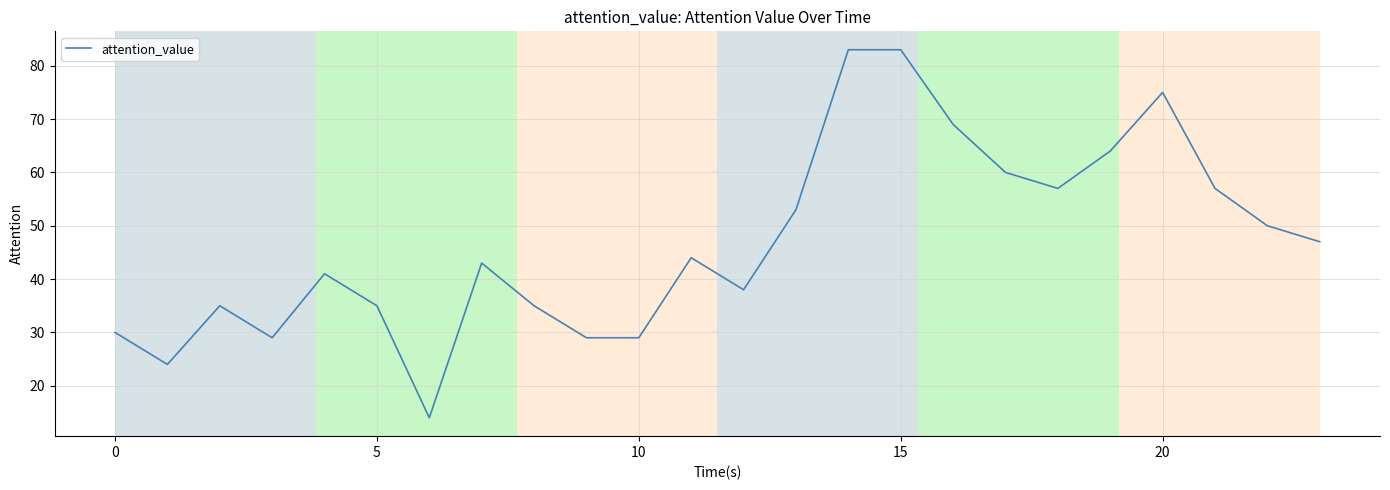

What is the minimum value shown in the chart?

14